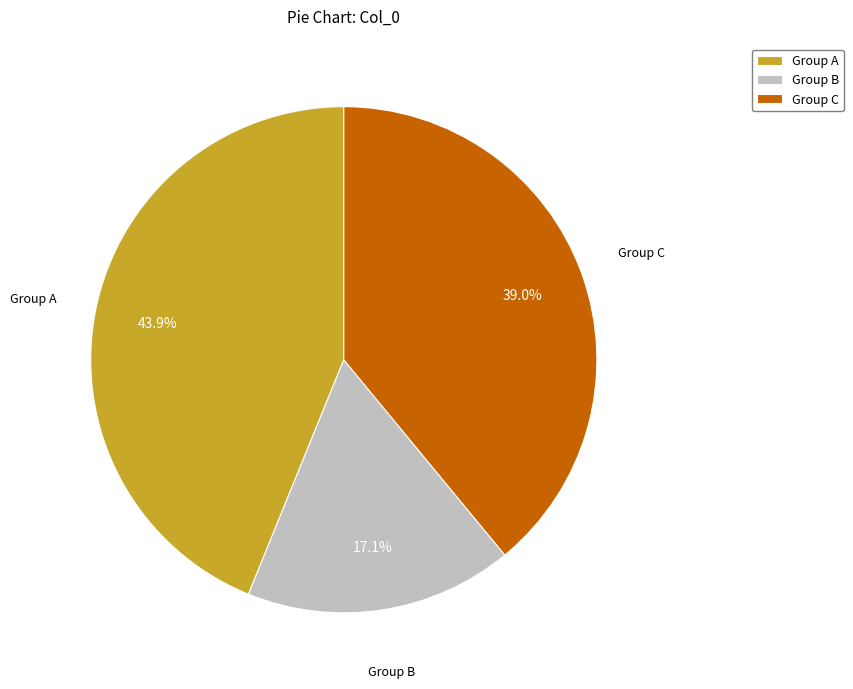

What is the smallest slice in the pie chart?

Group B